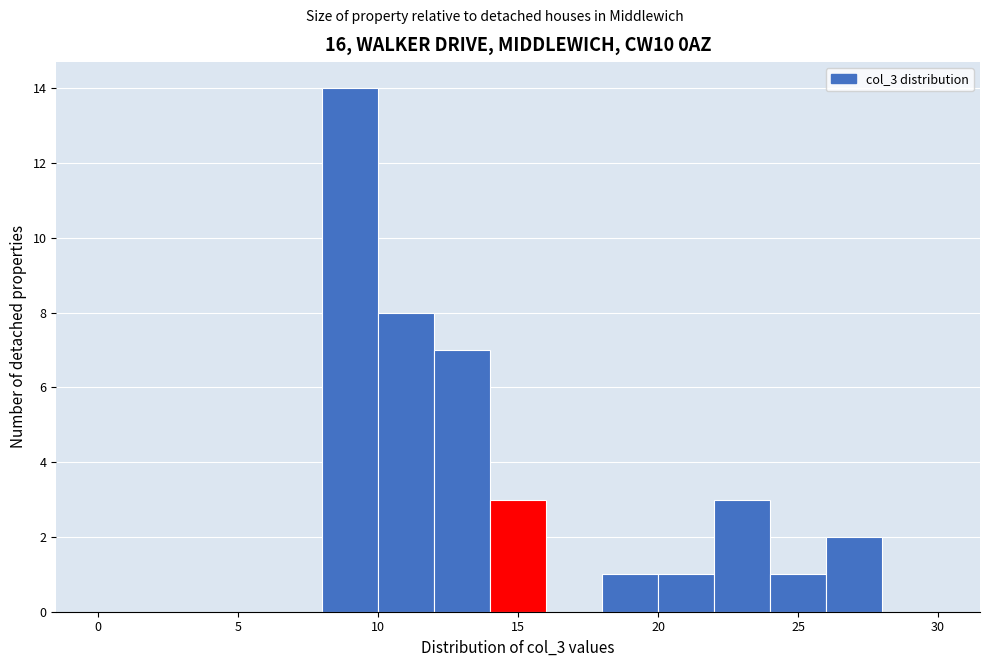

Reading left to right, transcribe this chart: for each bar, give the range it covers on the x-axis and its height. The values are not printed on the chart, so give them approximately, as read against the axis.

0 to 2: 0
2 to 4: 0
4 to 6: 0
6 to 8: 0
8 to 10: 14
10 to 12: 8
12 to 14: 7
14 to 16: 3
16 to 18: 0
18 to 20: 1
20 to 22: 1
22 to 24: 3
24 to 26: 1
26 to 28: 2
28 to 30: 0